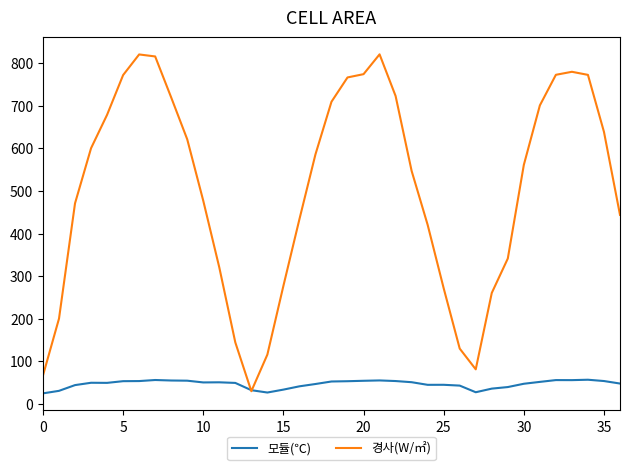

What is the difference between the second highest and second lowest values in the 모듈(℃) series?

29.4